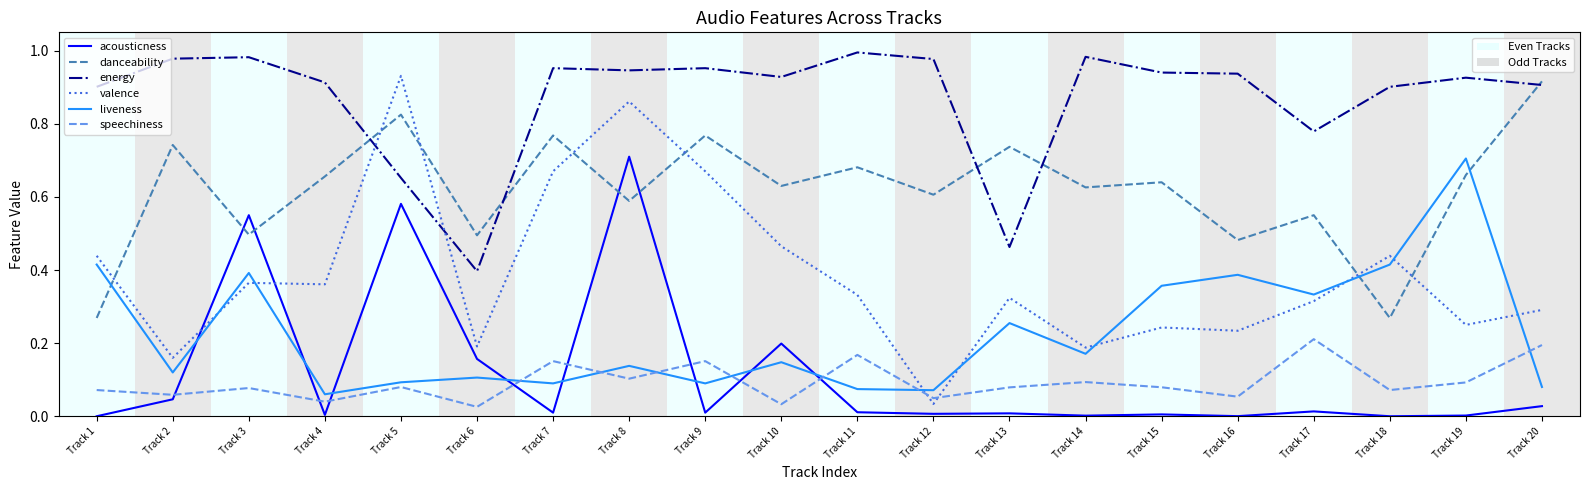

The value of acousticness at Track 10 is 0.4. True or false?

False